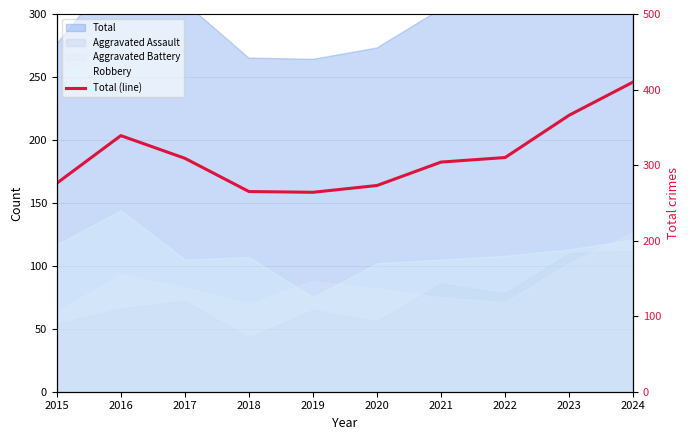

Rank the categories by value from lowest to highest.

2019, 2018, 2020, 2015, 2021, 2017, 2022, 2016, 2023, 2024